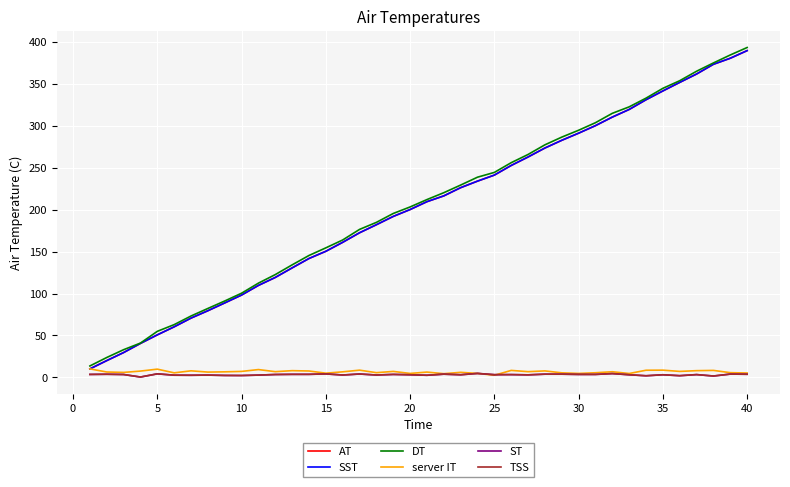

Is this an area chart (filled region under the line)?

No